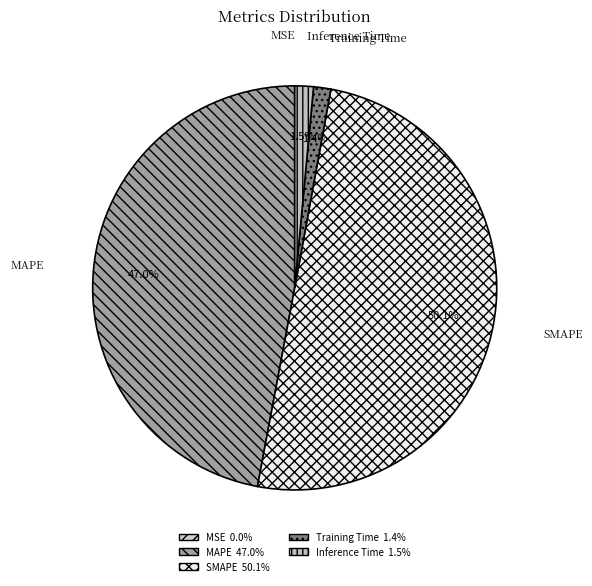

Count the number of slices in the pie.

5